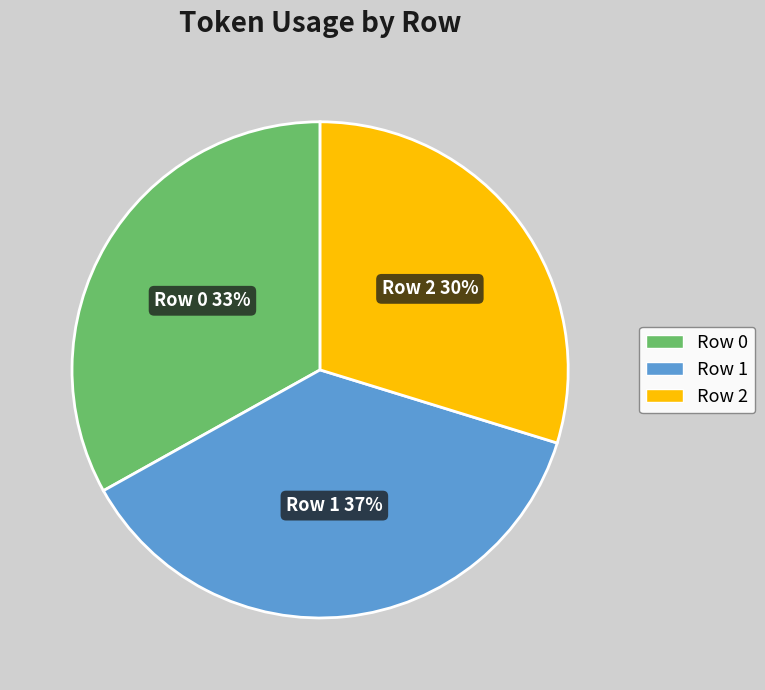

Count the number of slices in the pie.

3